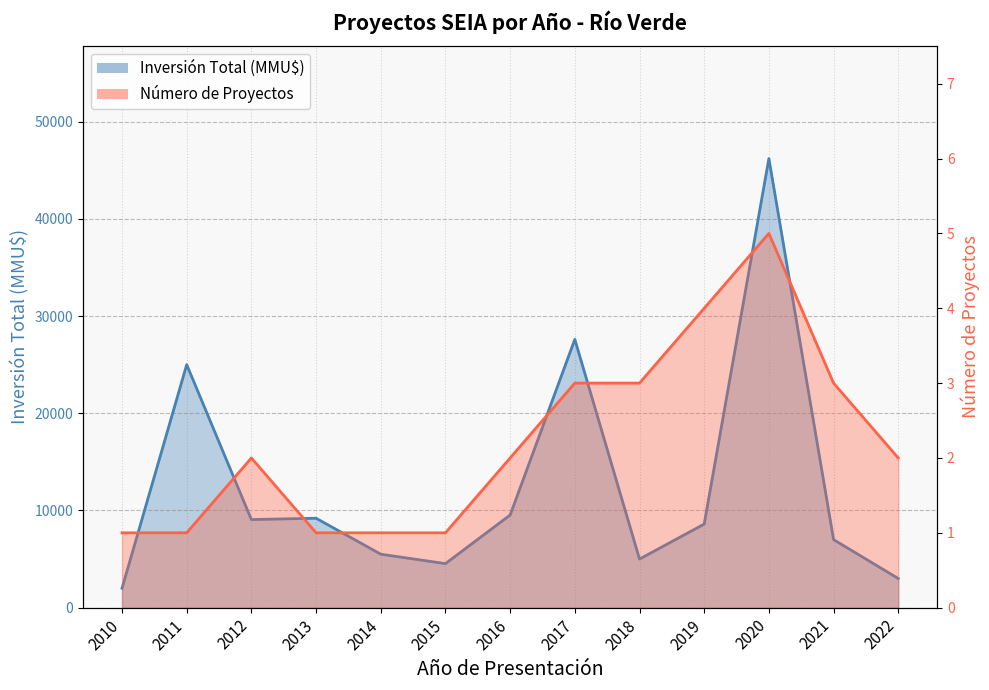

List the labels in order of Inversión Total (MMU$) value, largest first.

2020, 2017, 2011, 2016, 2013, 2012, 2019, 2021, 2014, 2018, 2015, 2022, 2010